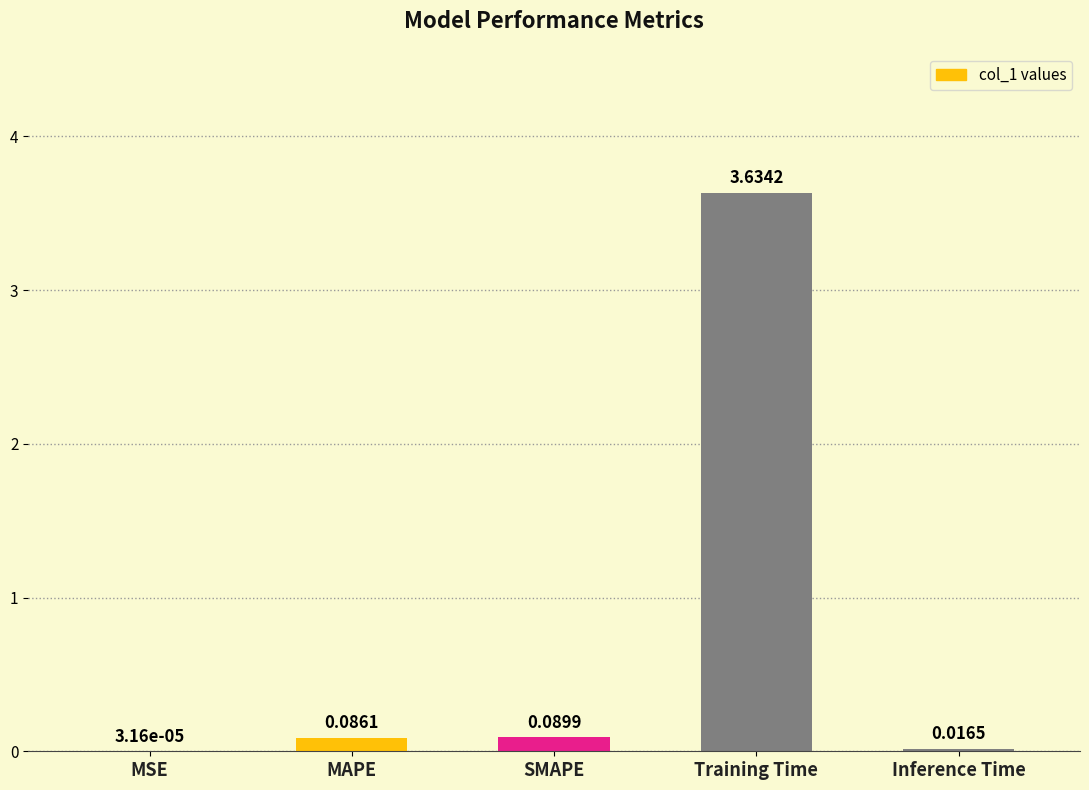

Which category has the highest value across all series?

Training Time